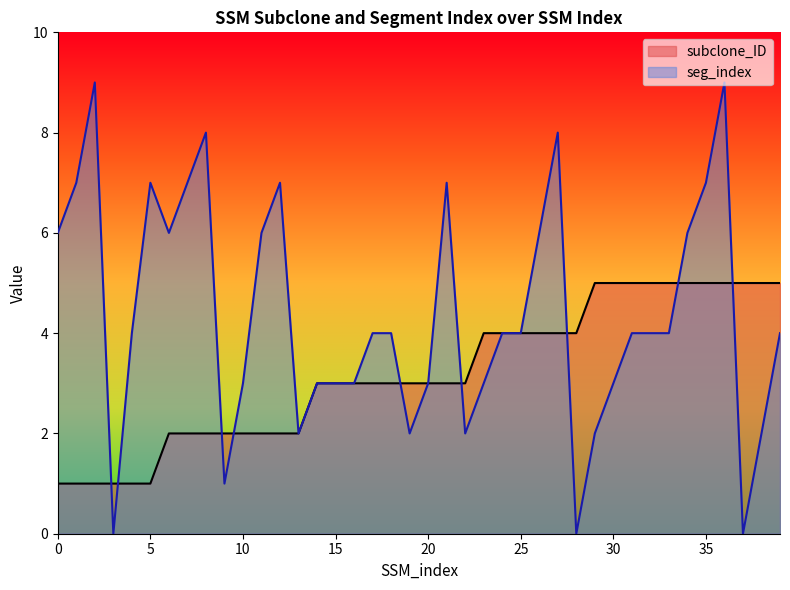

At how many categories does at least one series exceed 3?

30